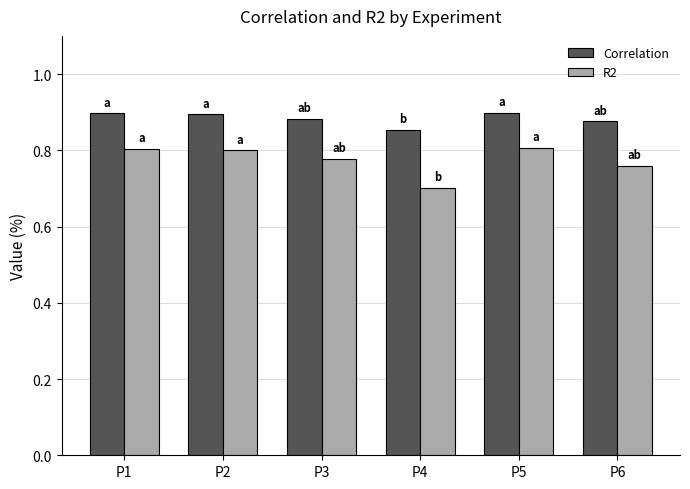

What is the difference between the highest and lowest values at P3?

0.1